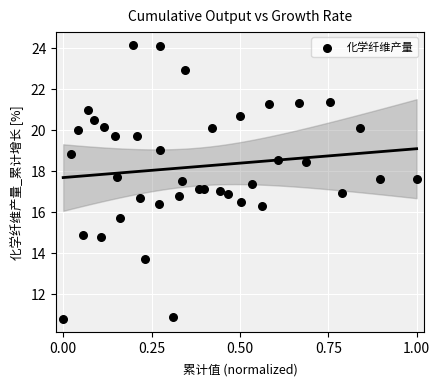

What is the range of X values (max minus min)?

1.0